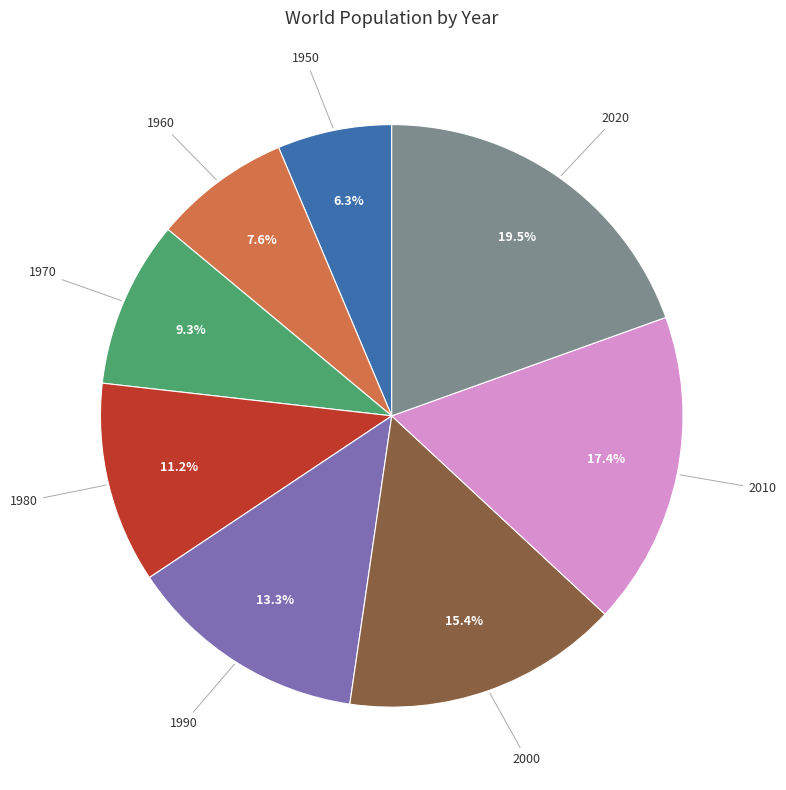

How many slices are in this pie chart?

8